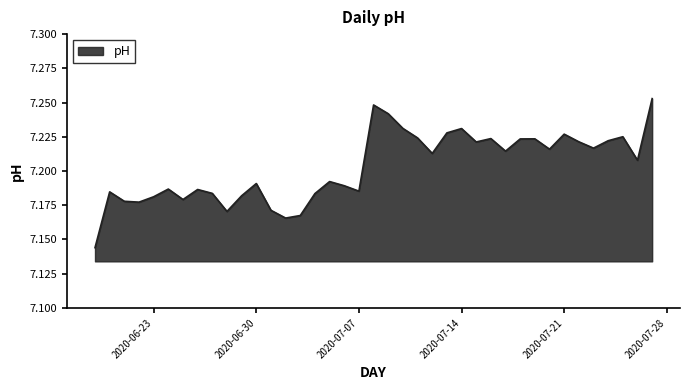

Is this an area chart (filled region under the line)?

Yes